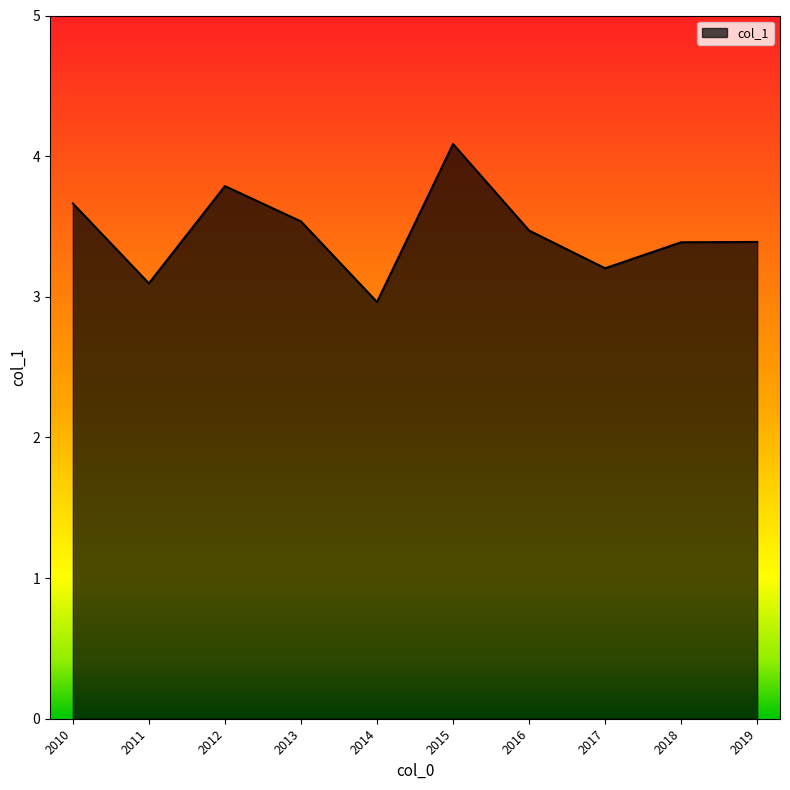

Does the chart have visible grid lines?

No